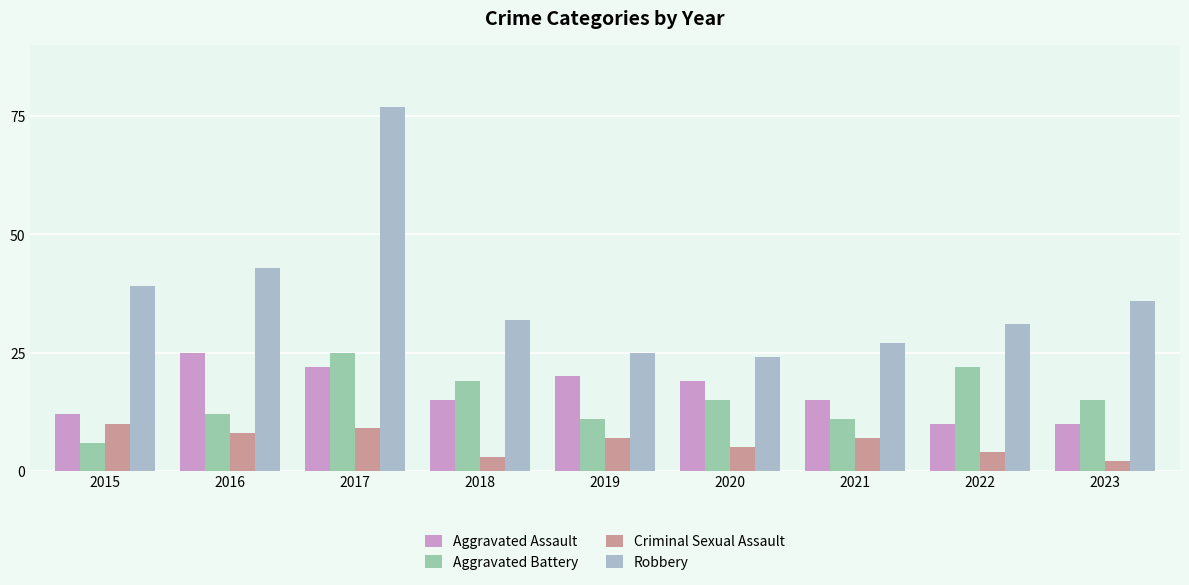

Reading left to right, transcribe all the data shown in this chart.

Aggravated Assault: 12	25	22	15	20	19	15	10	10
Aggravated Battery: 6	12	25	19	11	15	11	22	15
Criminal Sexual Assault: 10	8	9	3	7	5	7	4	2
Robbery: 39	43	77	32	25	24	27	31	36